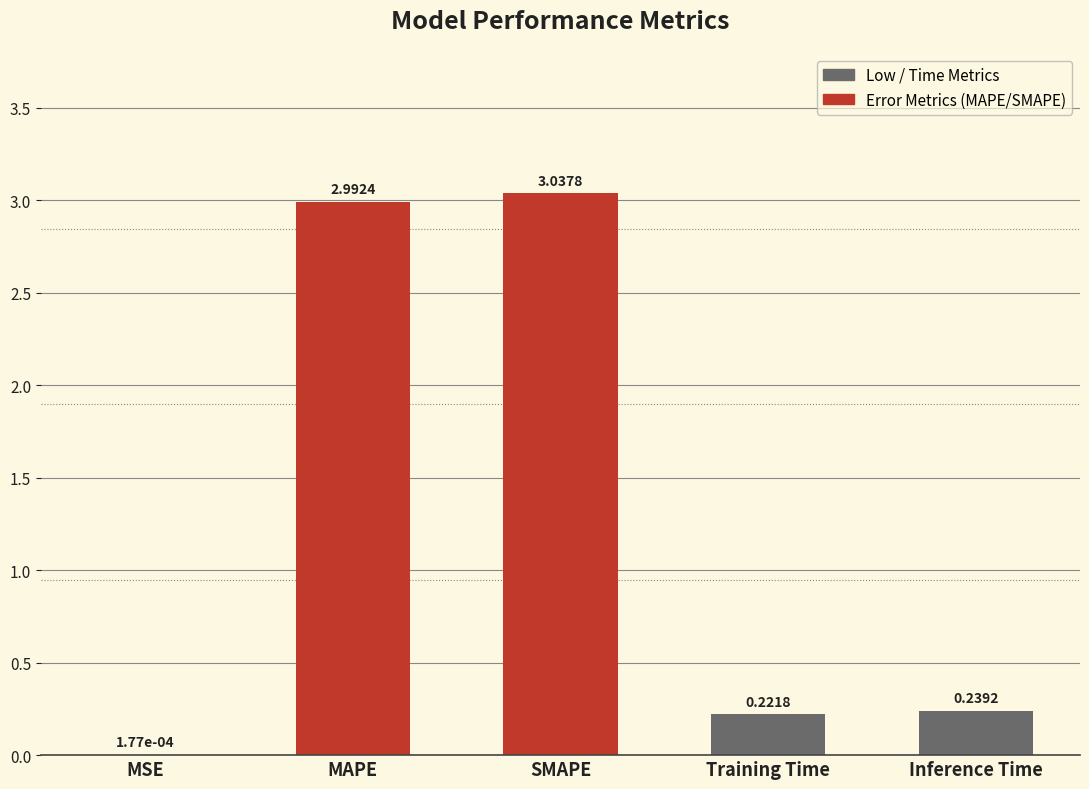

Are the bars grouped side by side (vs. stacked)?

No